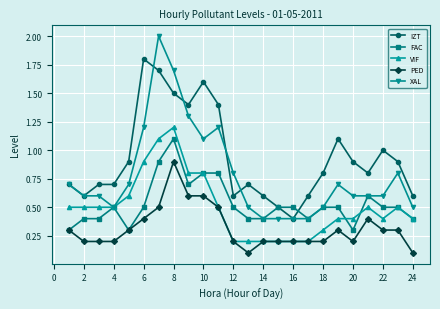

What is the value of the XAL point at the 12th from the left?

0.8